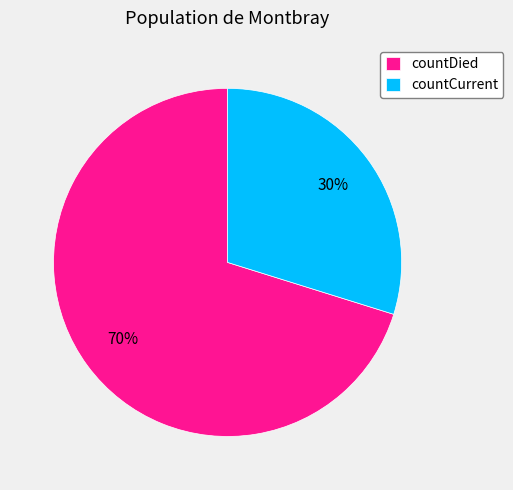

Is there a majority slice in this chart?

Yes